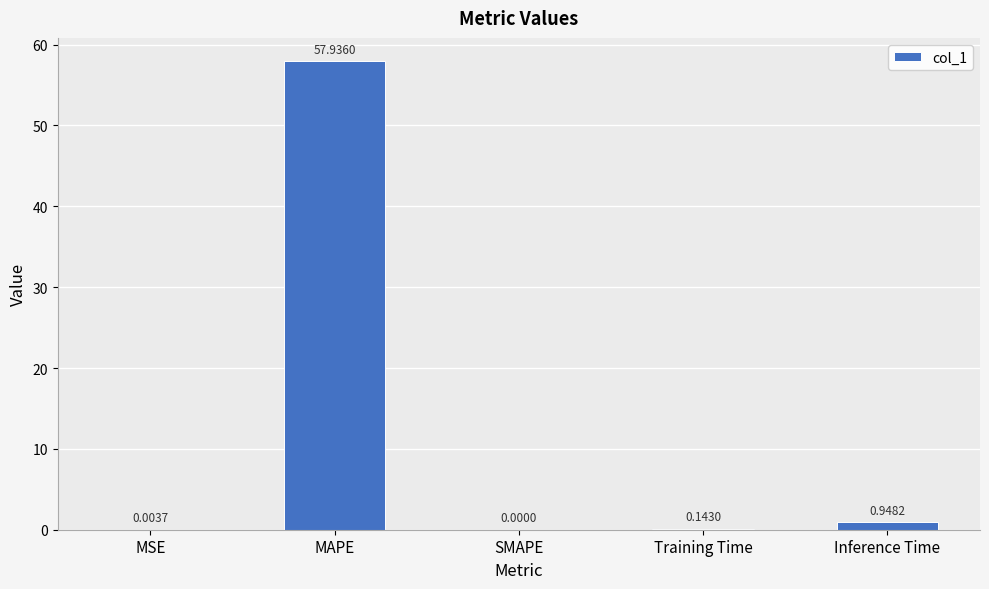

What is the change in value from MSE to Inference Time?

+0.9